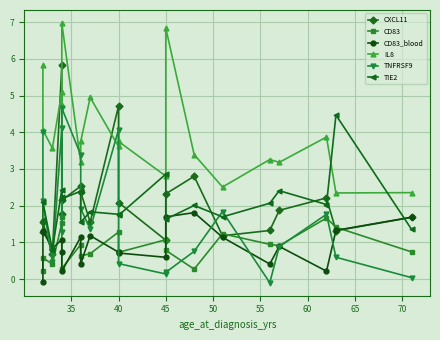

True or false: TIE2 and CXCL11 cross at least once.

True